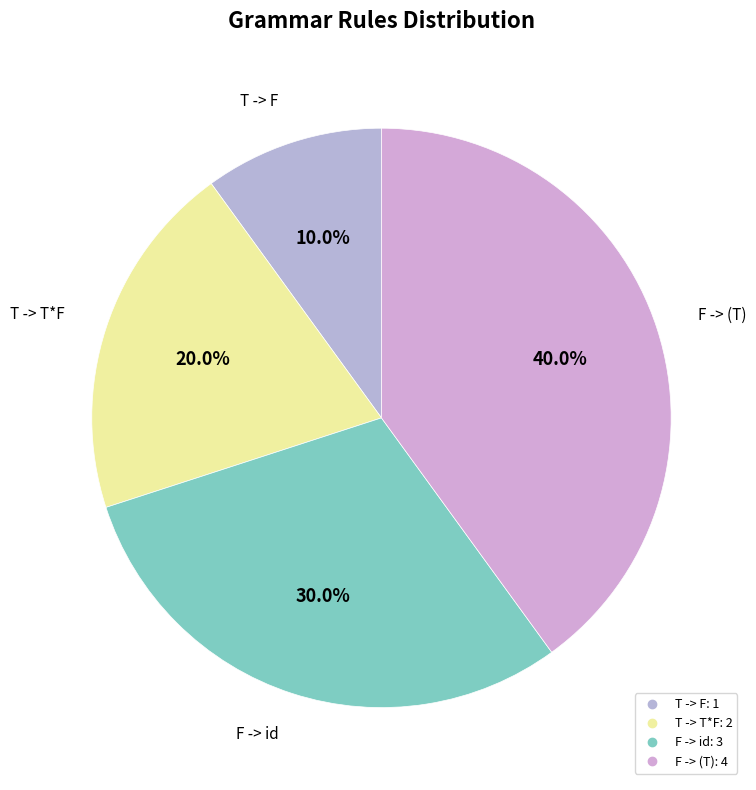

Is there a majority slice in this chart?

No